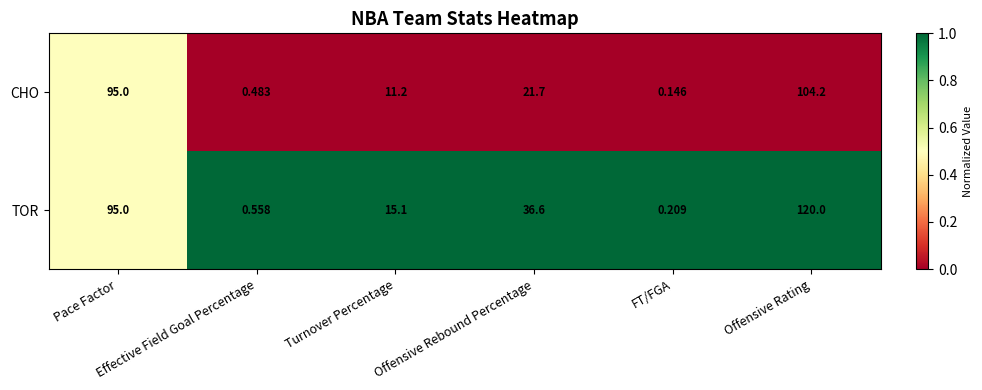

Rank the series by their average value, from highest to lowest.

TOR, CHO